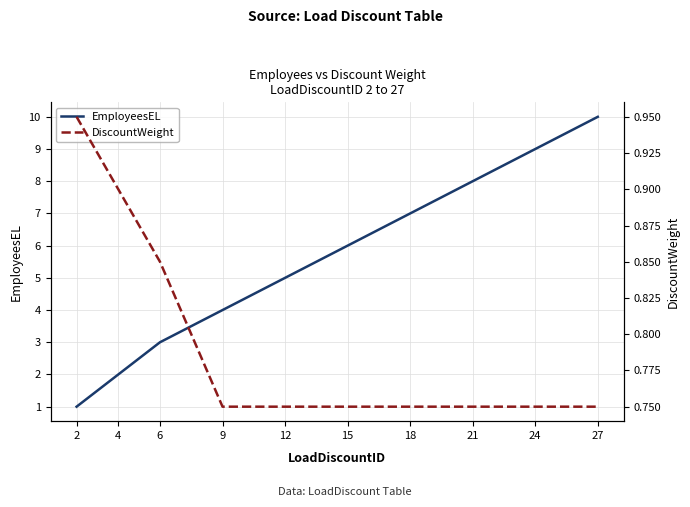

Is the value of DiscountWeight at 27 greater than the value of EmployeesEL at 21?

No